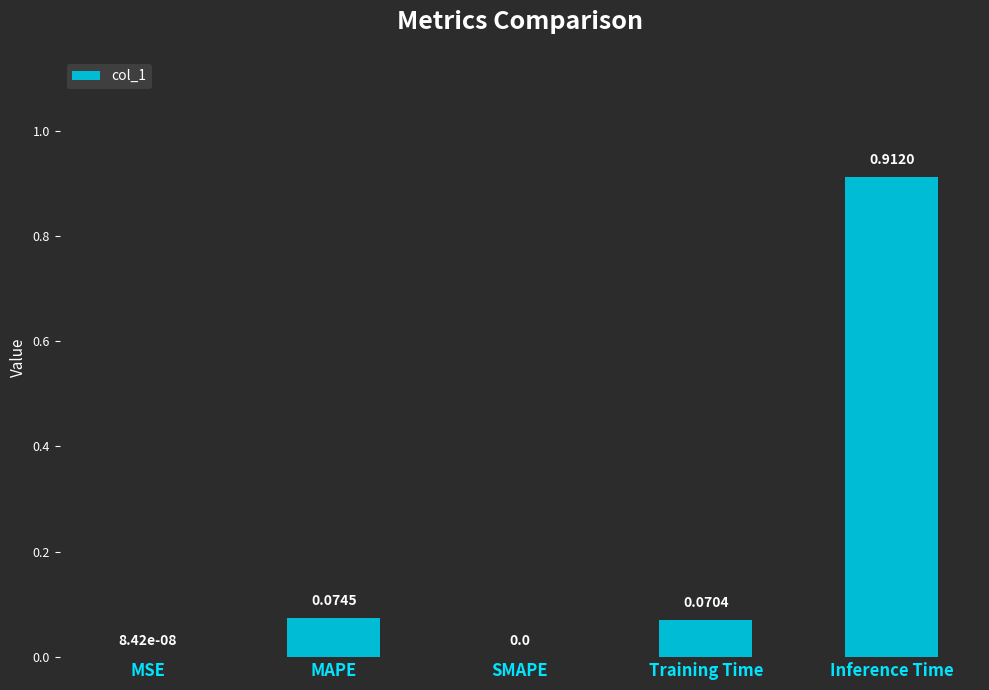

How many values are above zero?

4